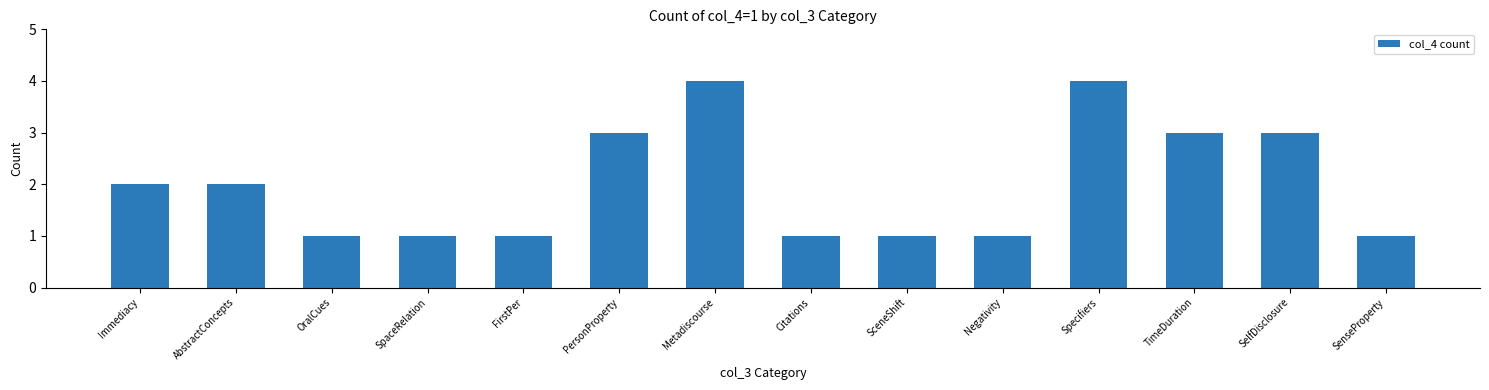

What is the value of the 10th bar from the left?

1